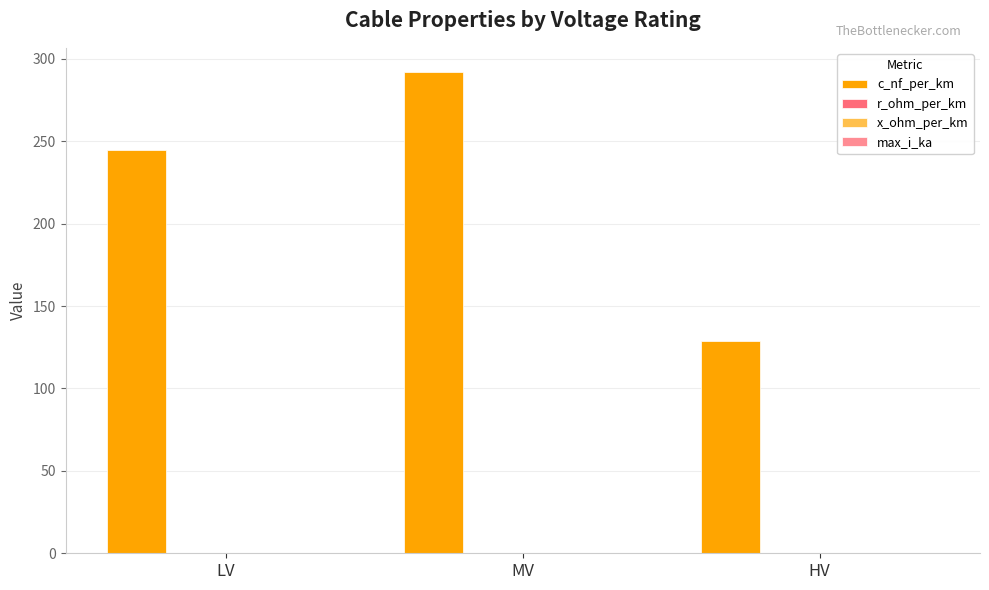

Count the number of data series in this chart.

4